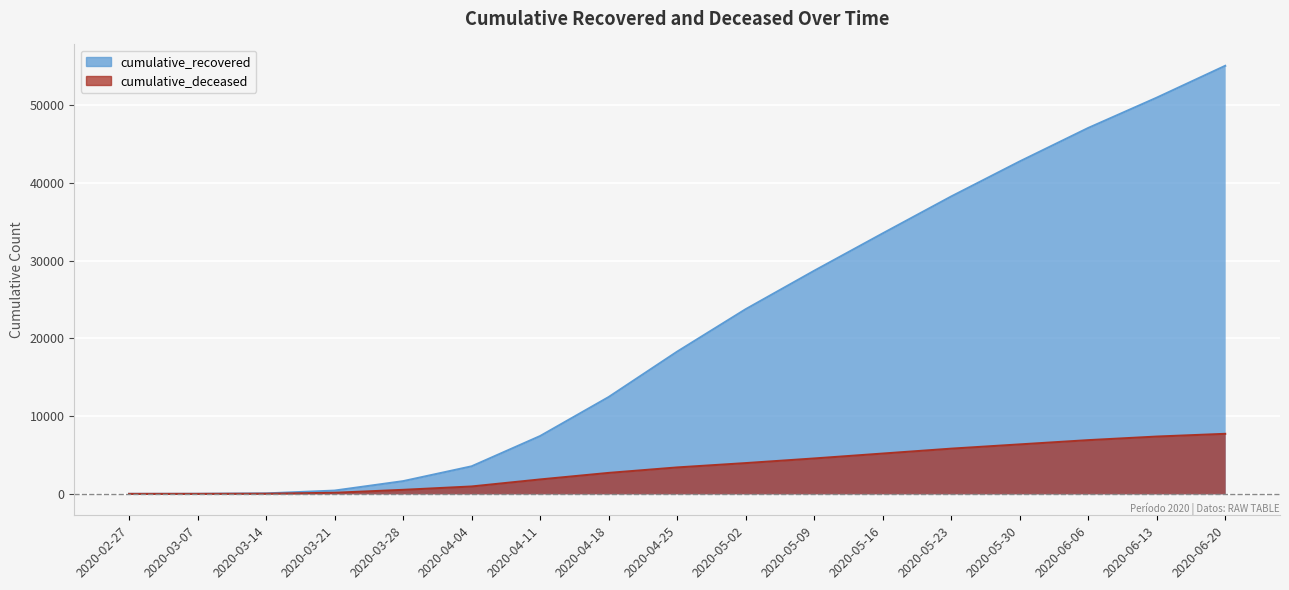

What is the label of the 2nd point from the right?

2020-06-13